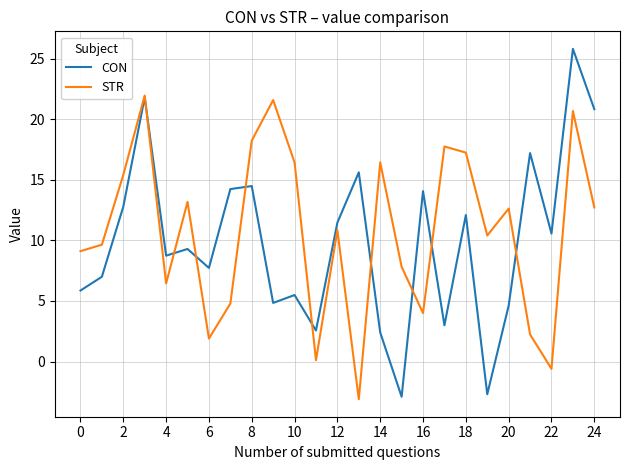

Which series has the largest range (max minus min)?

CON